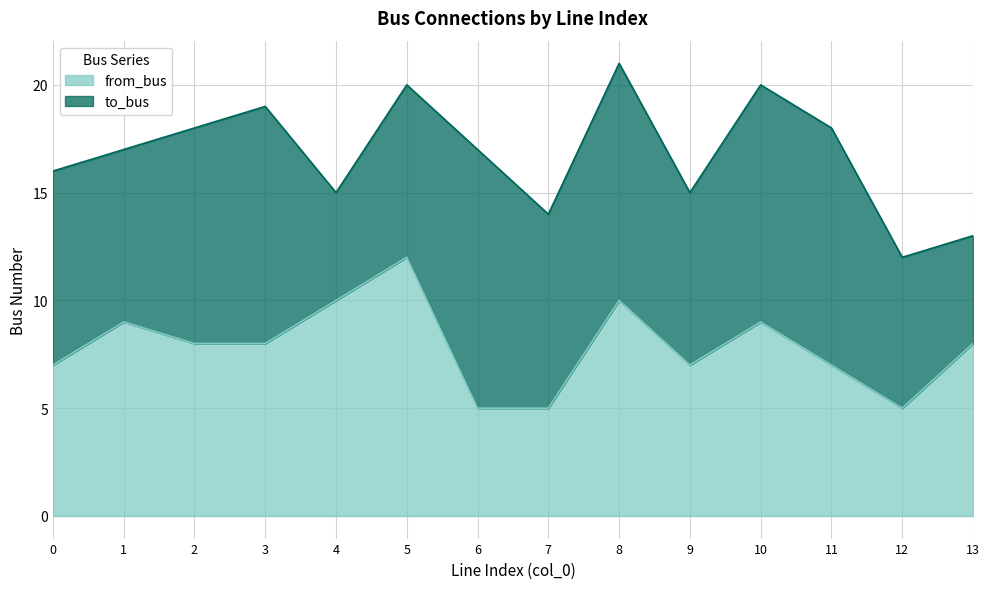

At which category does the data reach its first local peak?

1